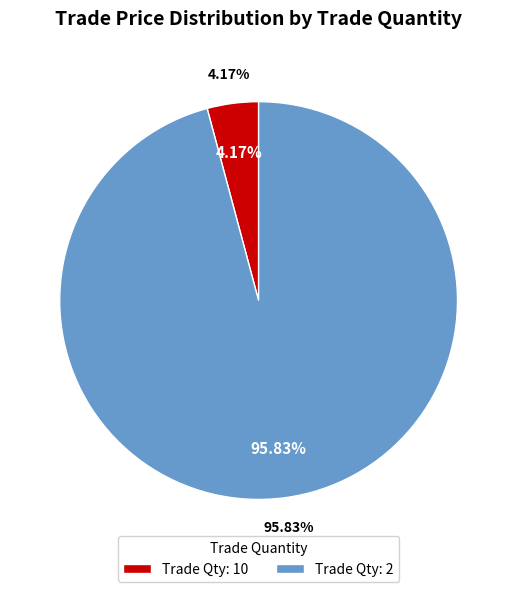

Is there any slice that represents more than half of the pie?

Yes